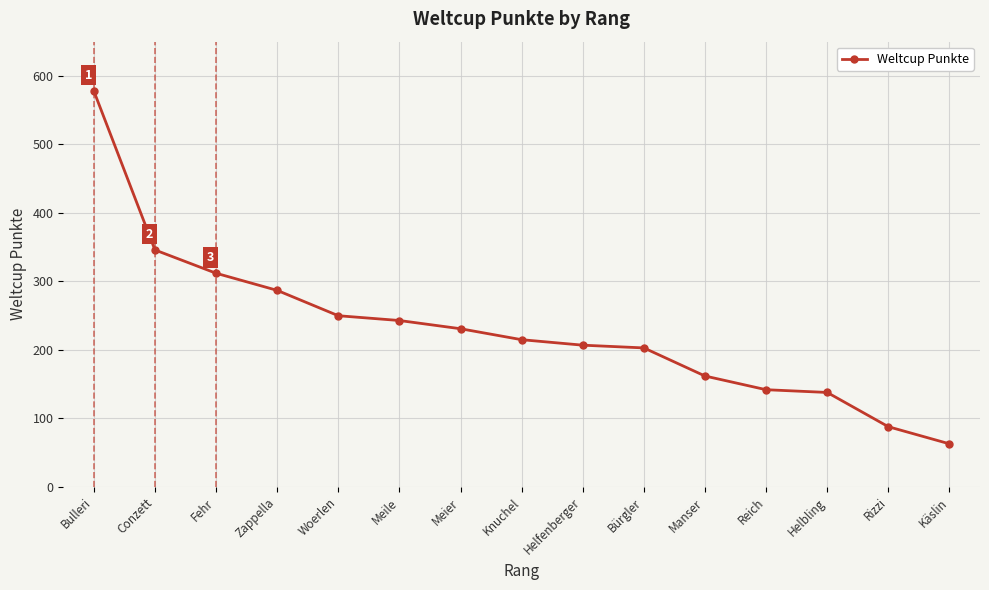

What position from the left is Woerlen?

5